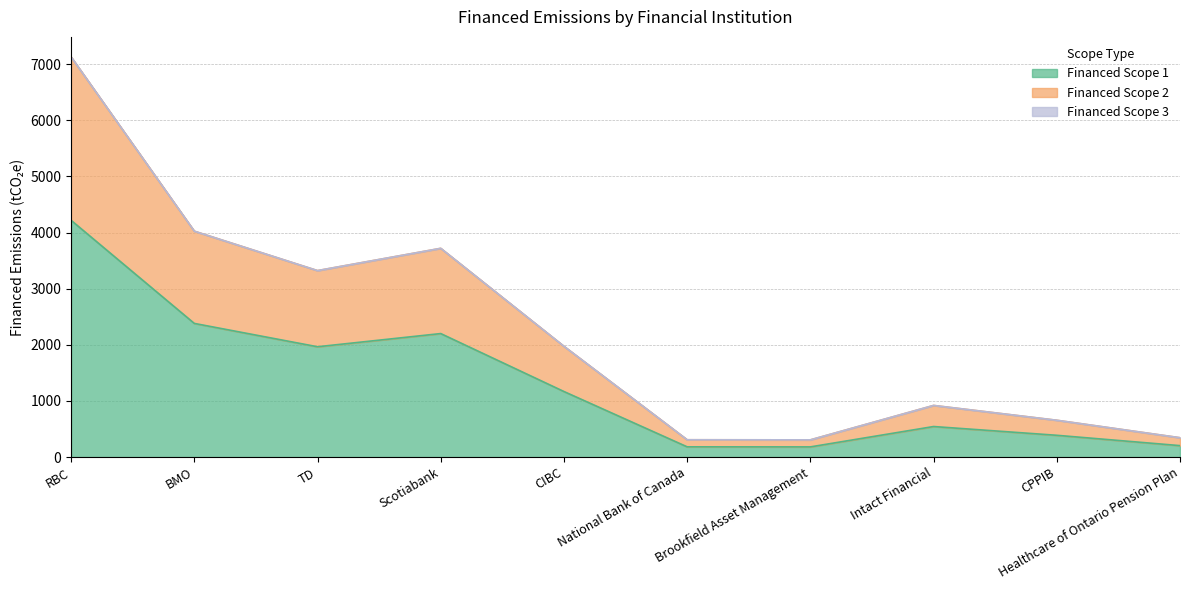

At which category is the sum across all series the highest?

RBC